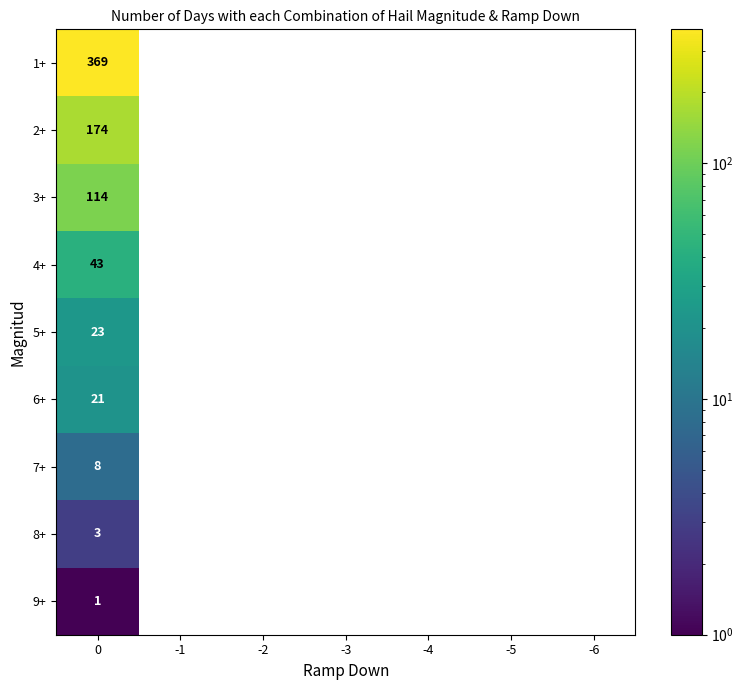

The 8+ series shows 3 at 0. True or false?

True